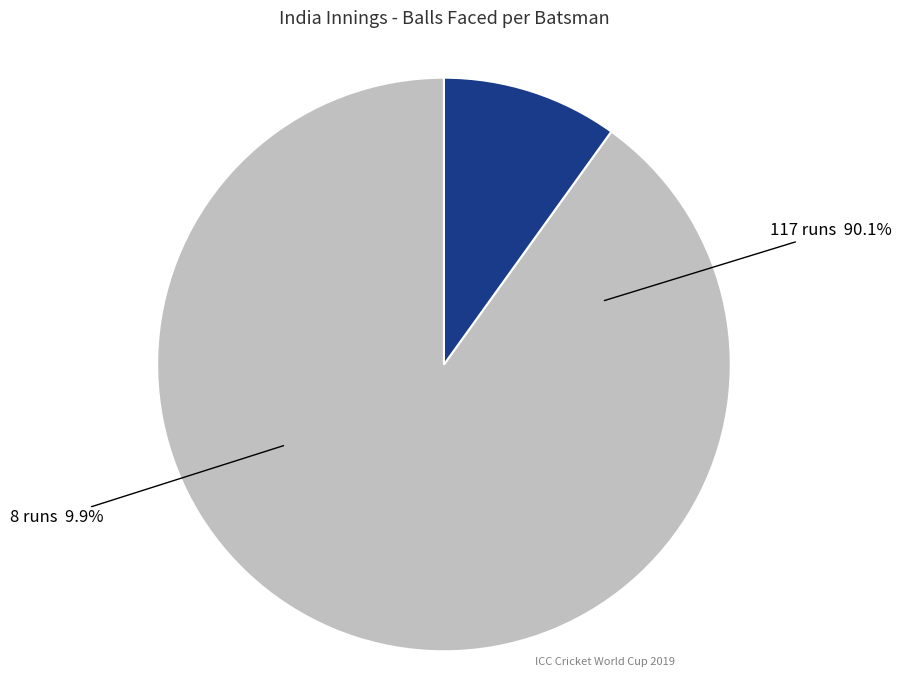

Is there a majority slice in this chart?

Yes